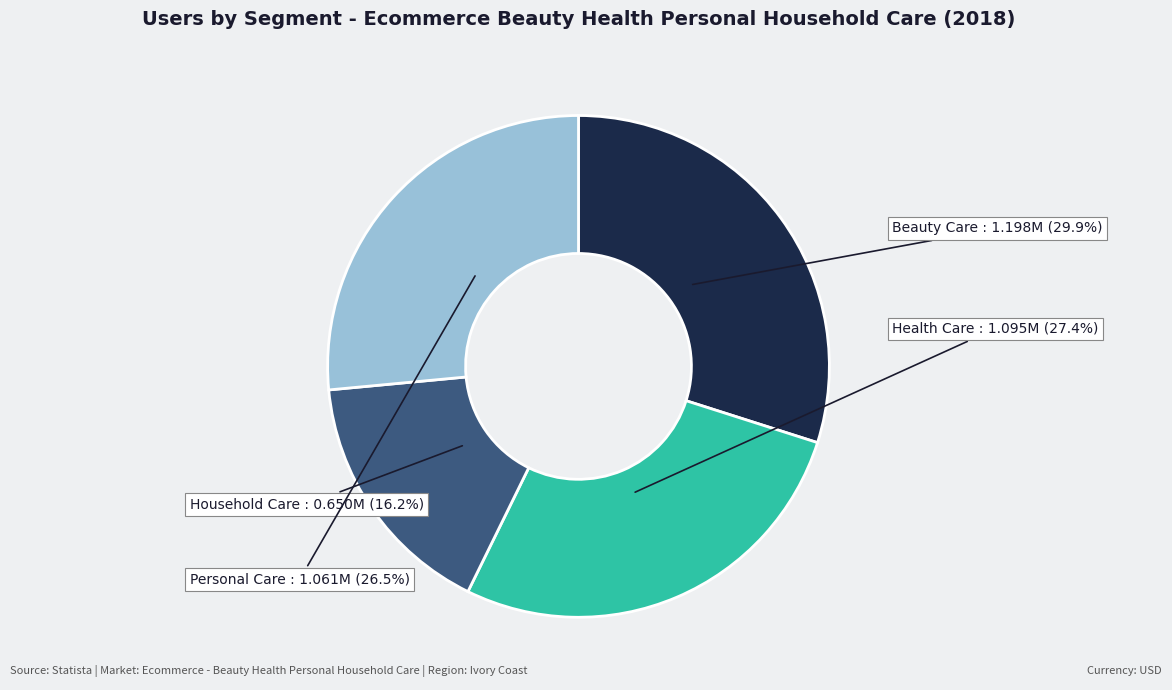

Does Beauty Care represent more than half of the total?

No